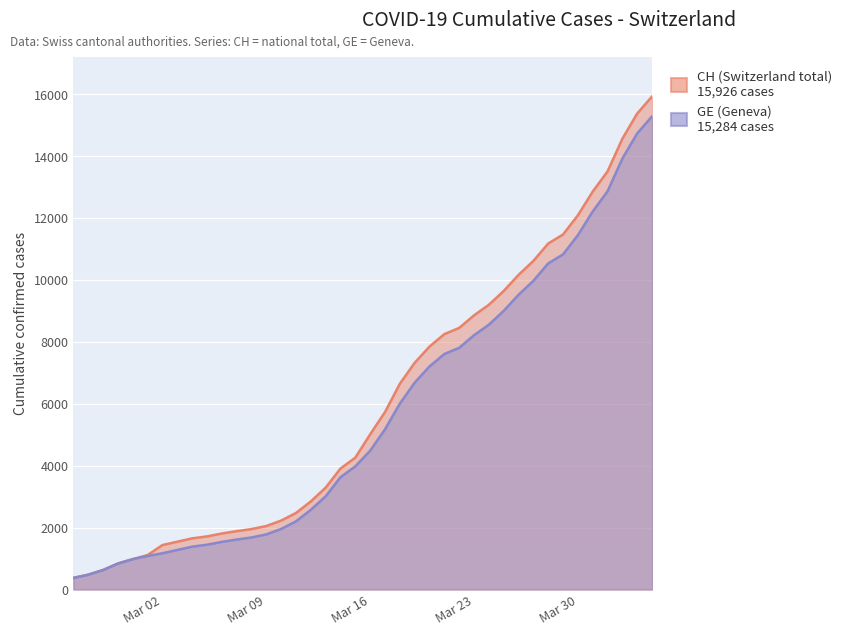

Where is GE nearest to the value 7829?

2020-03-22